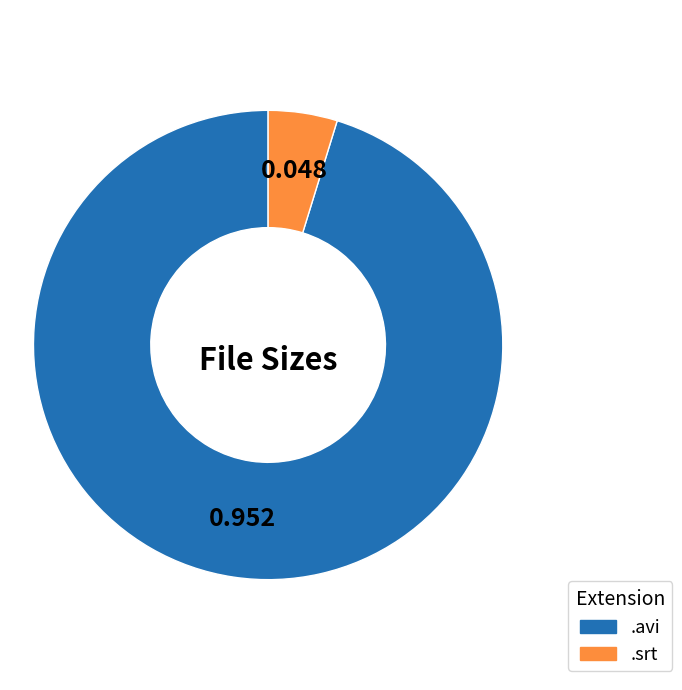

Is there any slice that represents more than half of the pie?

Yes